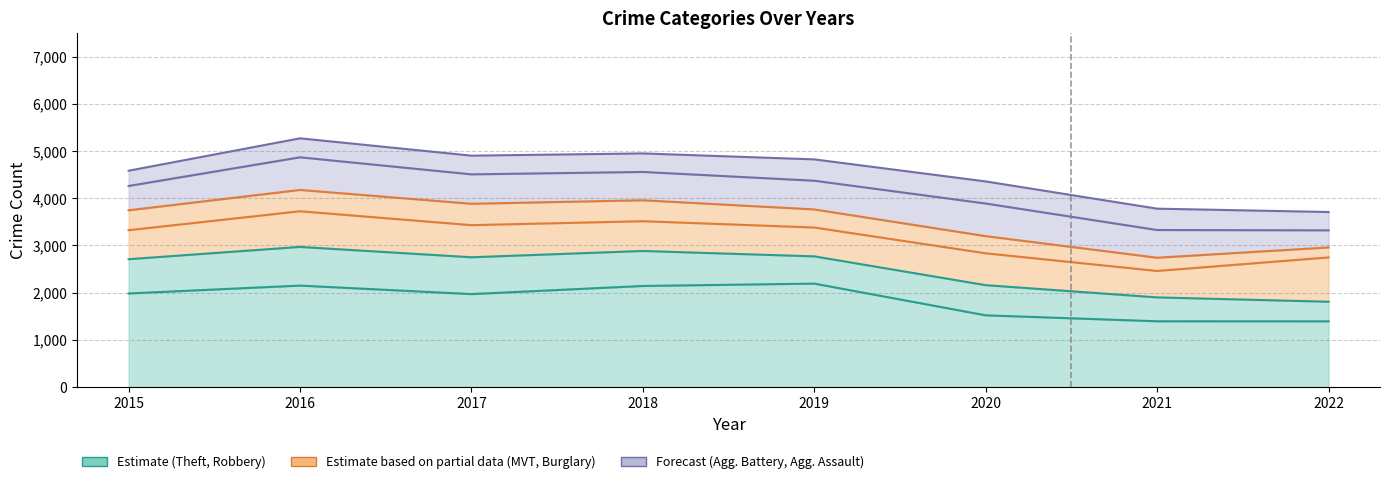

At which label does Aggravated Battery reach its peak?

2016